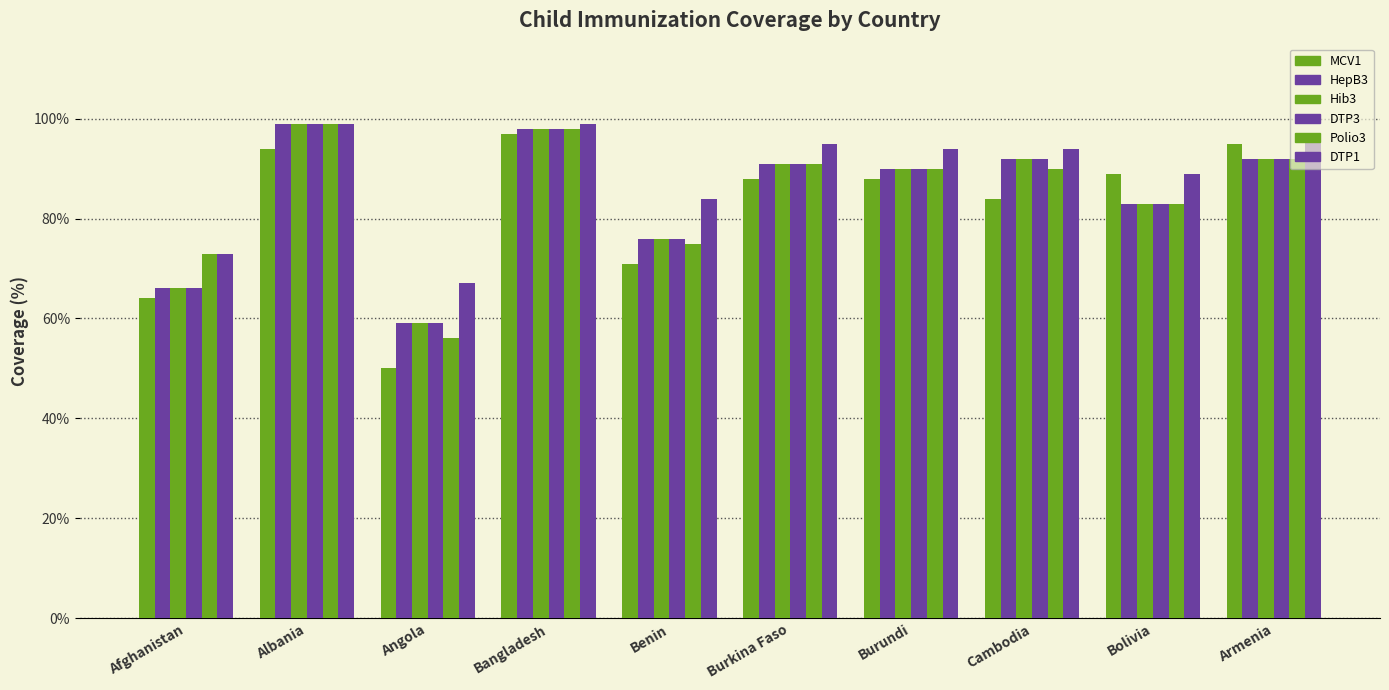

True or false: HepB3 has a value of 64 at Albania.

False